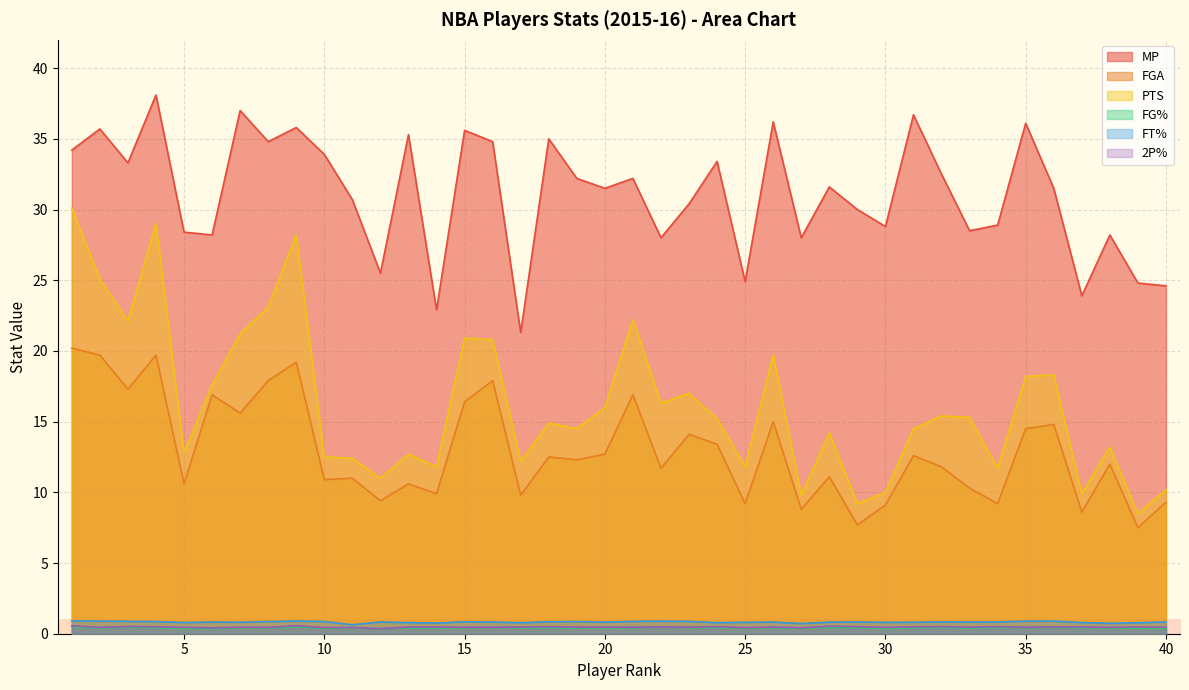

What is the difference between the 2P% values at 20 and 6?

0.1